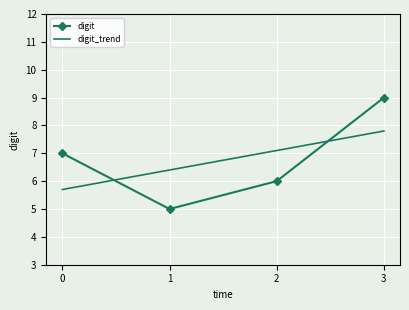

What is the difference between the highest and lowest values at 1?

1.4